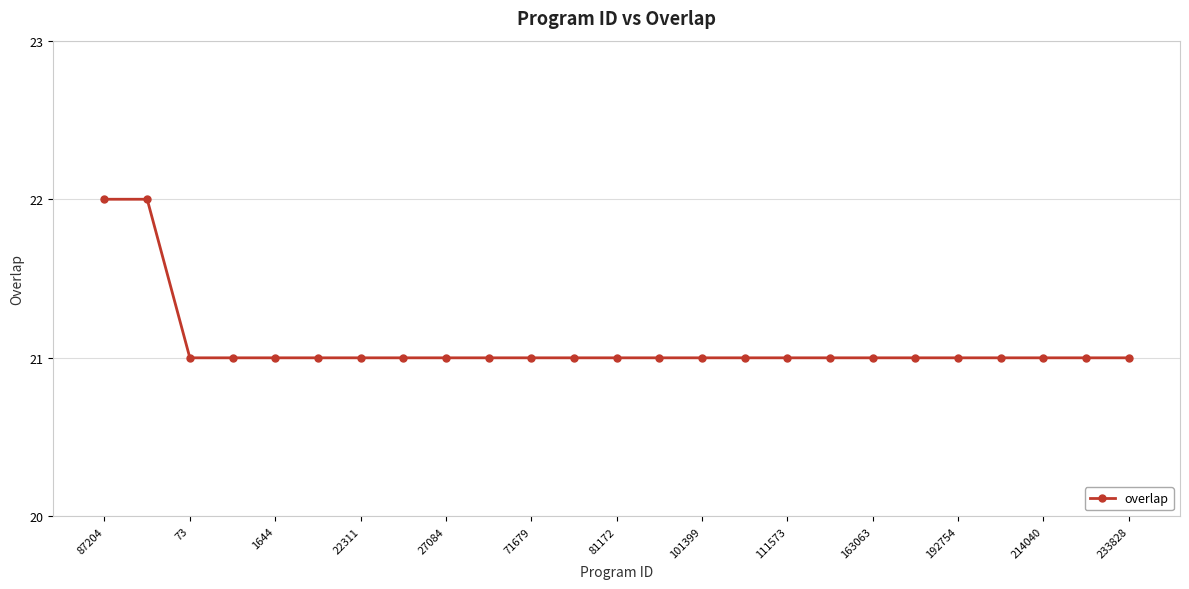

What is the smallest value displayed?

21